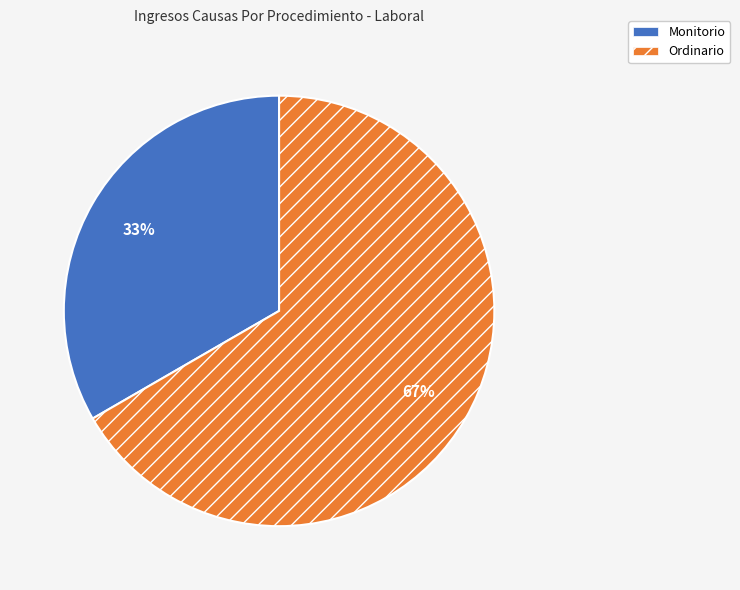

To the nearest percent, what is the combined percentage of Monitorio and Ordinario?

100%